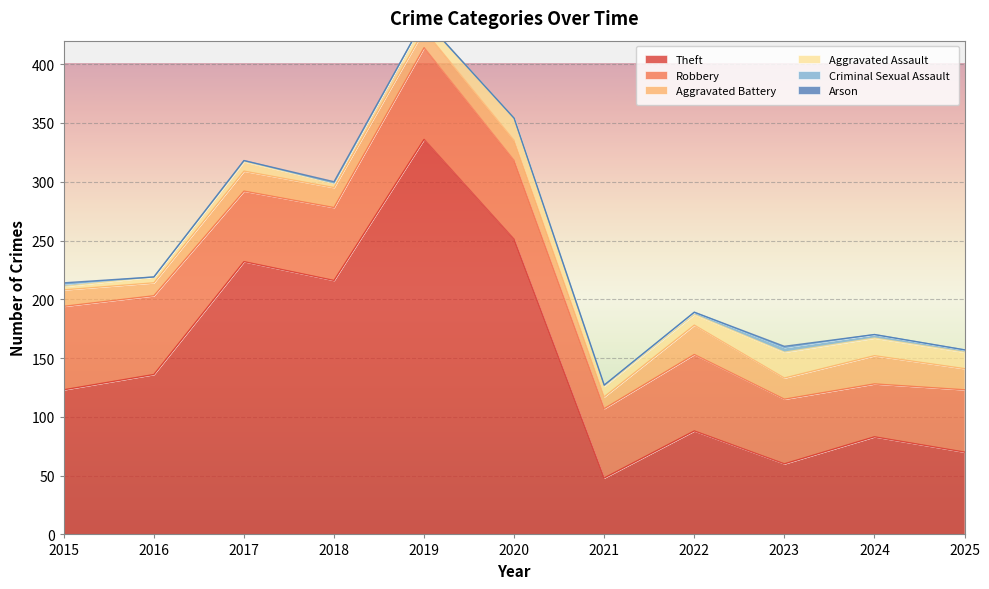

Where does the Criminal Sexual Assault series first go above 1?

2015